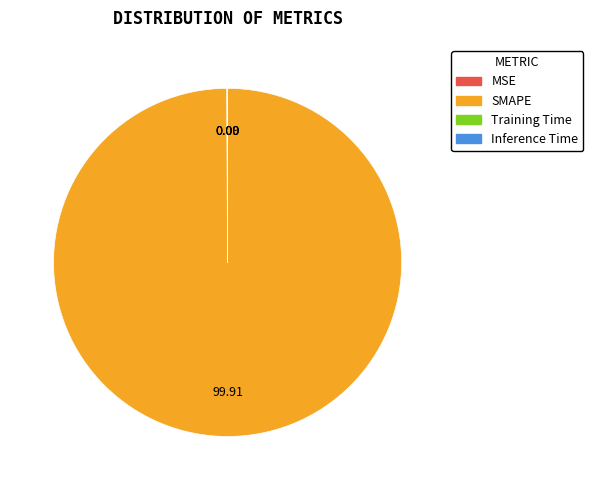

Is there a majority slice in this chart?

Yes